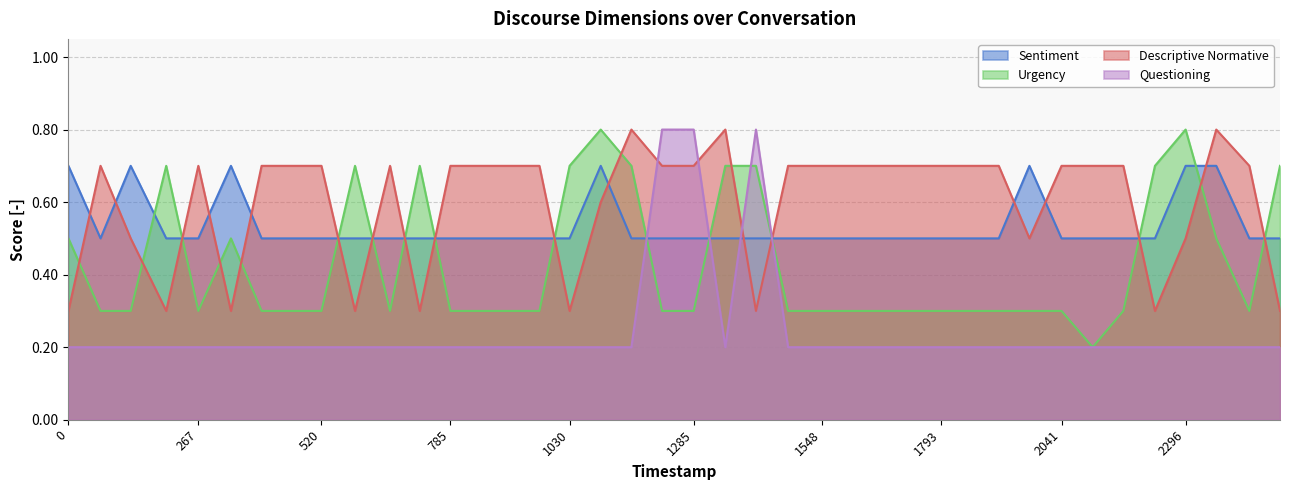

Does the chart display data point markers on the line(s)?

No